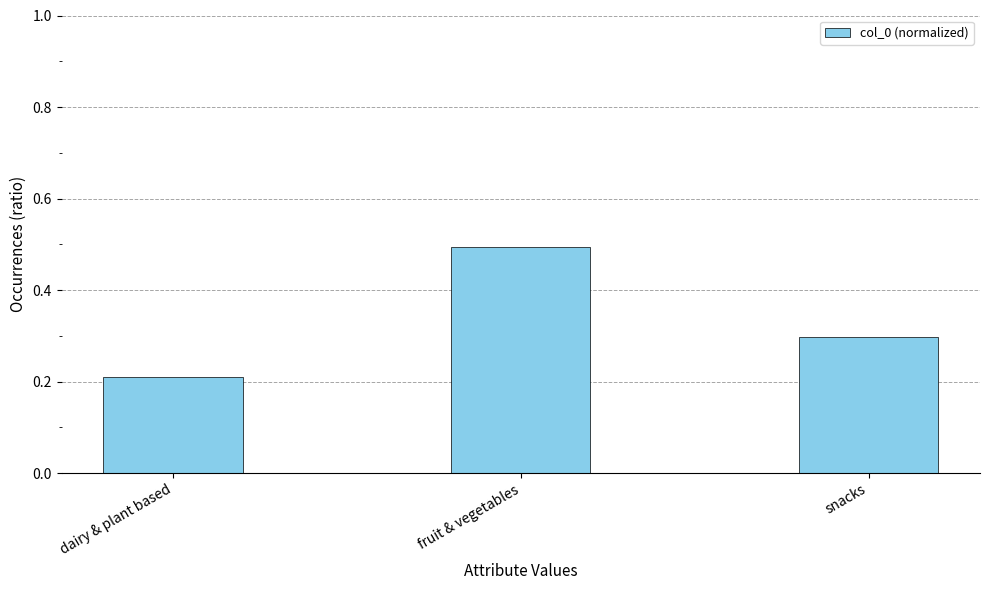

What is the sum of all values?

1.0